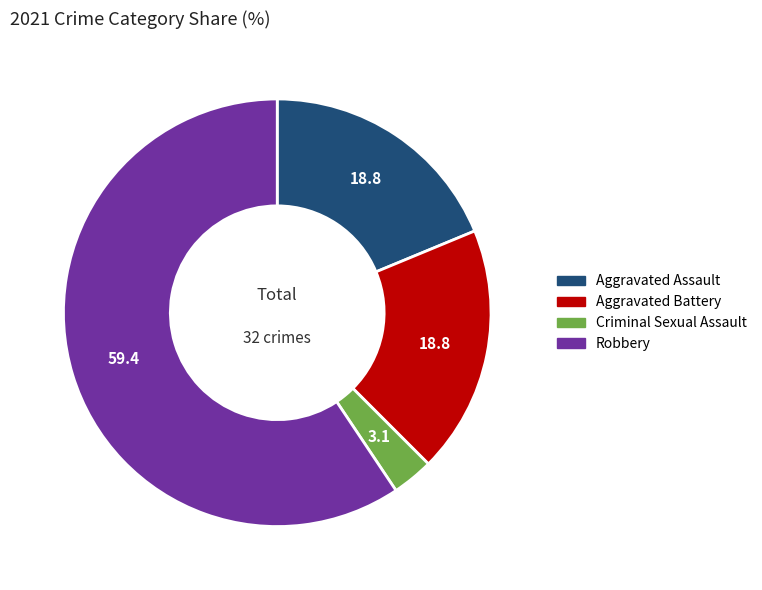

How many slices are in this pie chart?

4